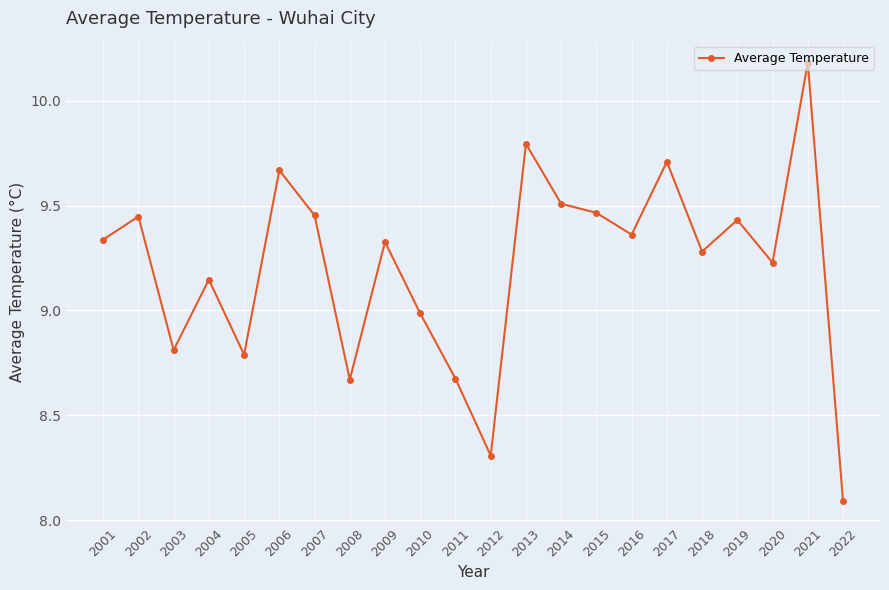

What value does the data have at 2005?

8.8